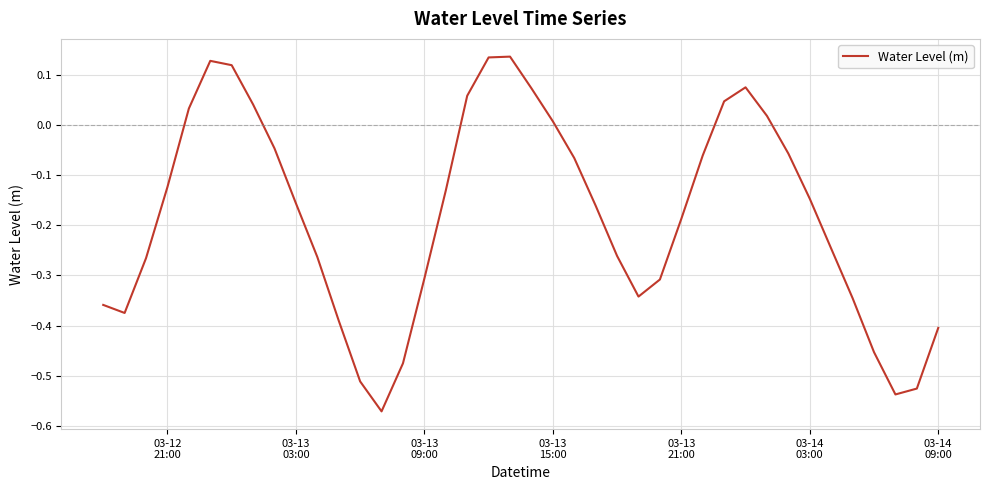

What is the difference between the maximum and minimum values?

0.7